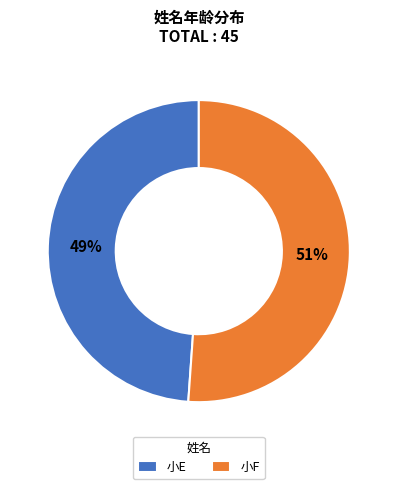

Is it true that 小F is 44% of the pie?

False